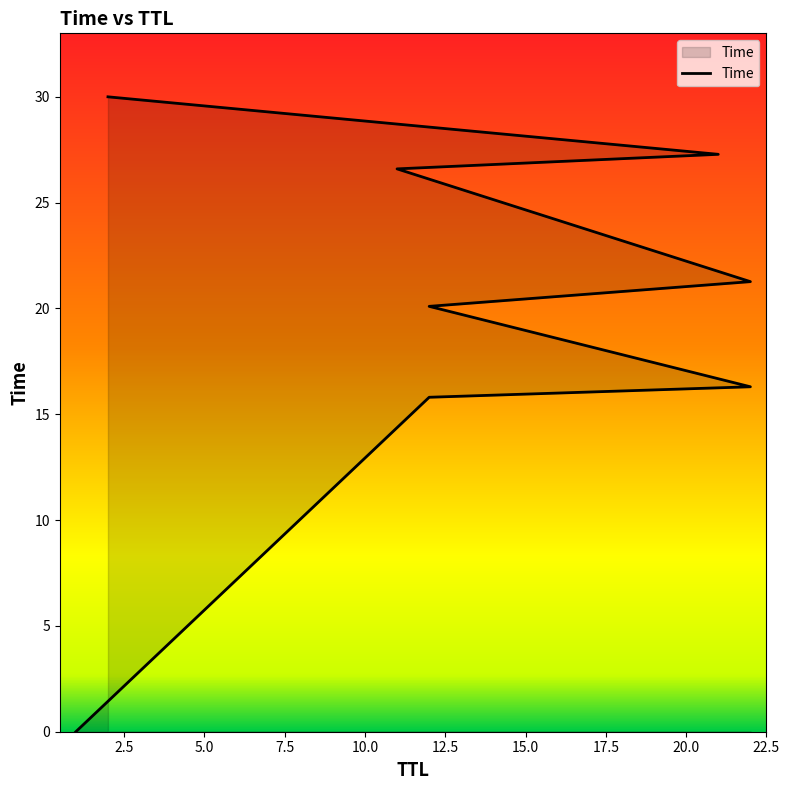

What is the difference between the maximum and minimum values?

30.0